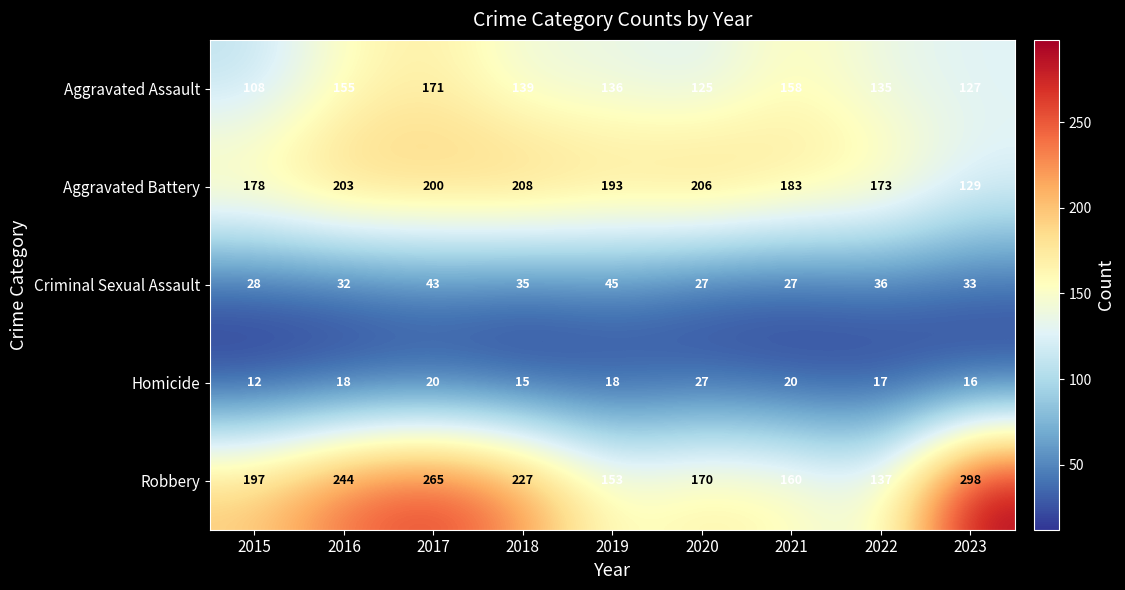

Which series has the largest total across all categories?

Robbery